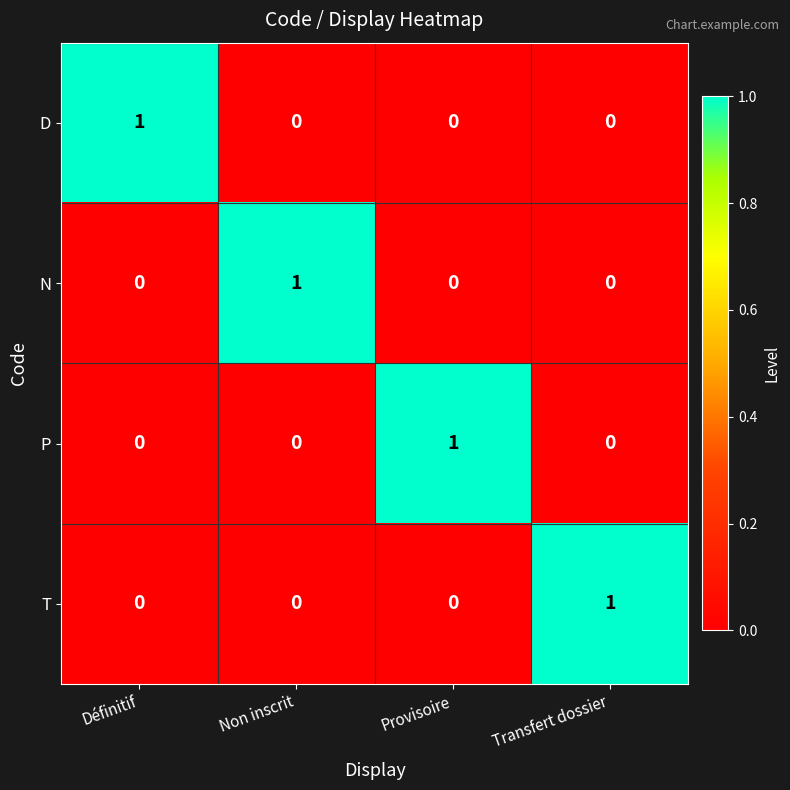

What is the greatest value displayed?

1